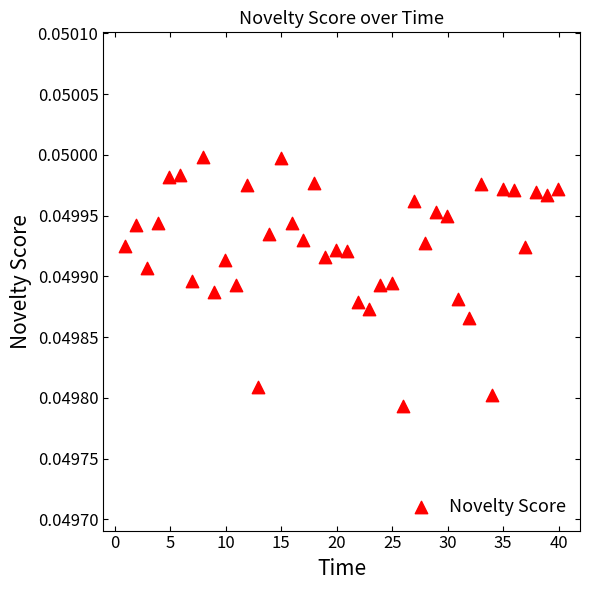

What is the range of X values (max minus min)?

39.1